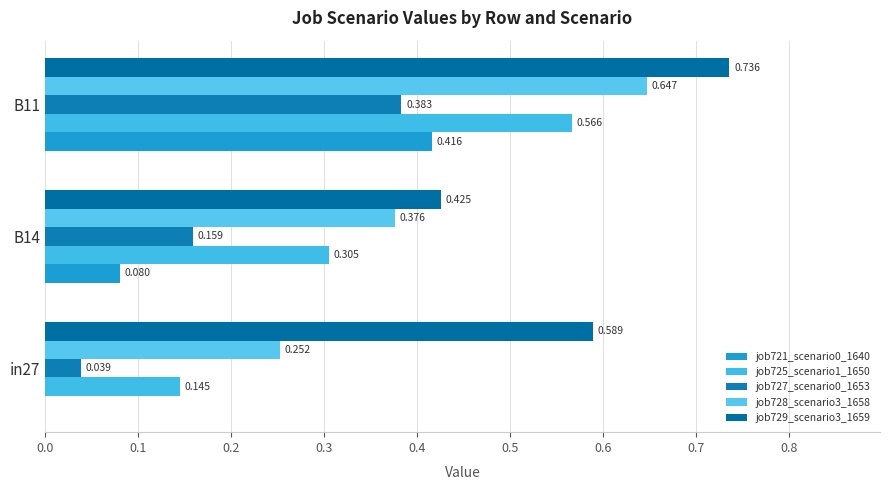

At which category is the sum across all series the highest?

B11